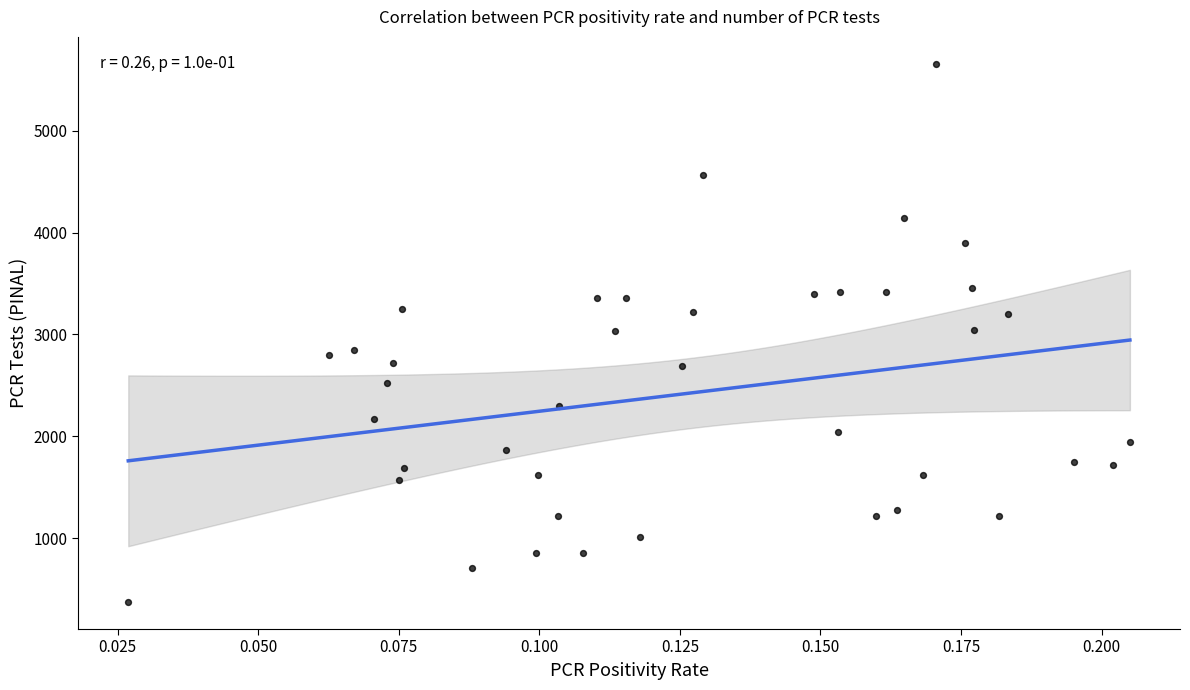

What is the range of Y values (max minus min)?

5284